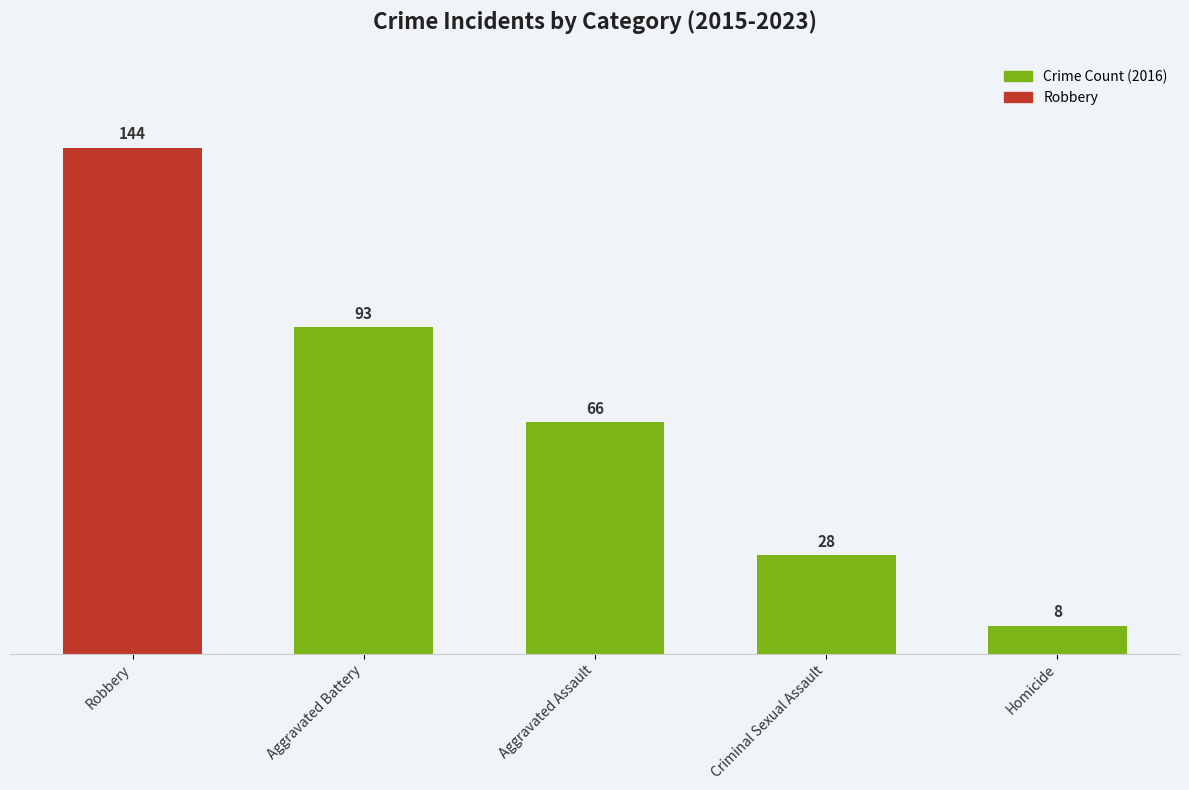

What position from the left is Aggravated Battery?

2